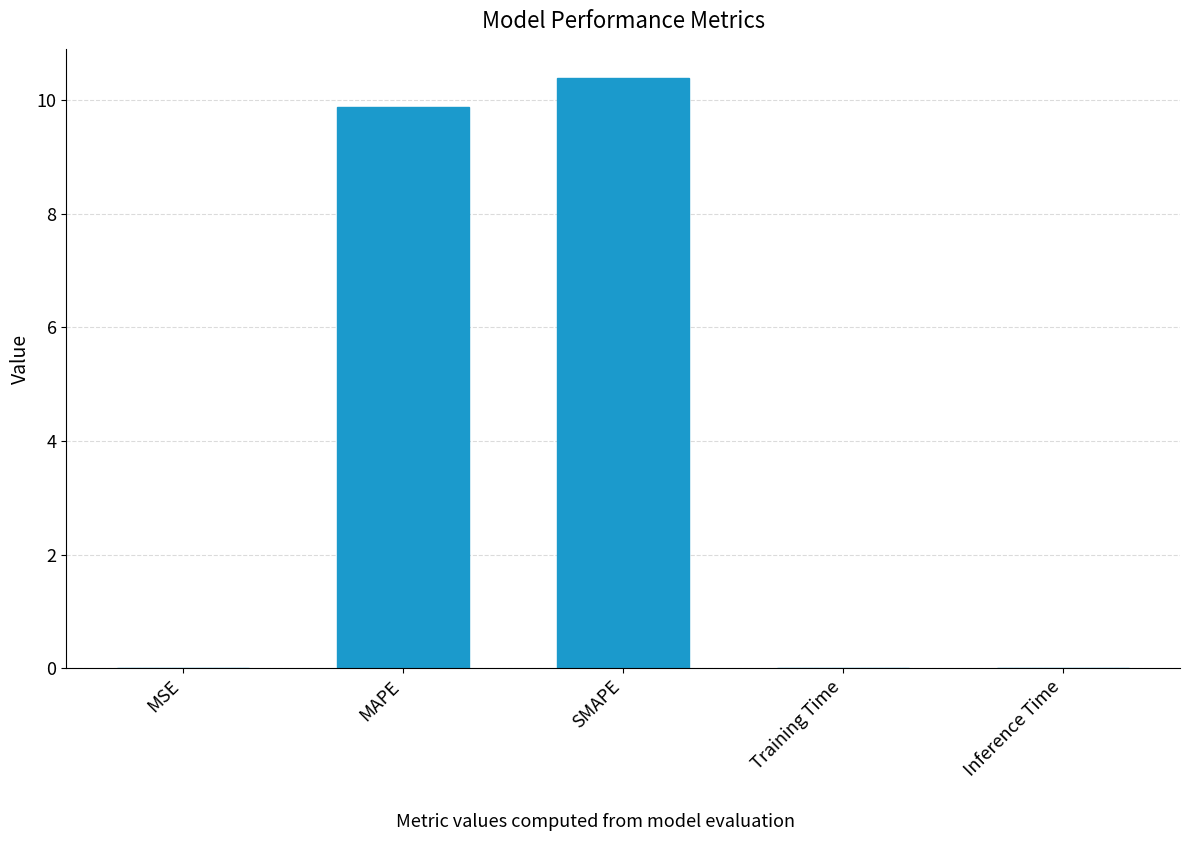

True or false: the data shows 0.0 at Inference Time.

True